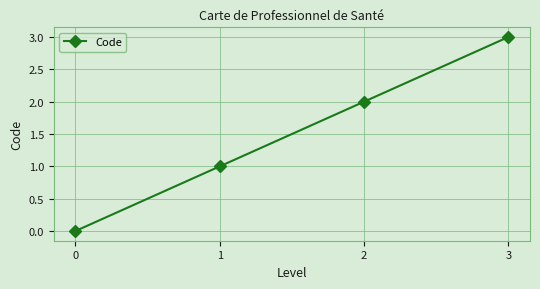

What is the difference between the maximum and minimum values?

3